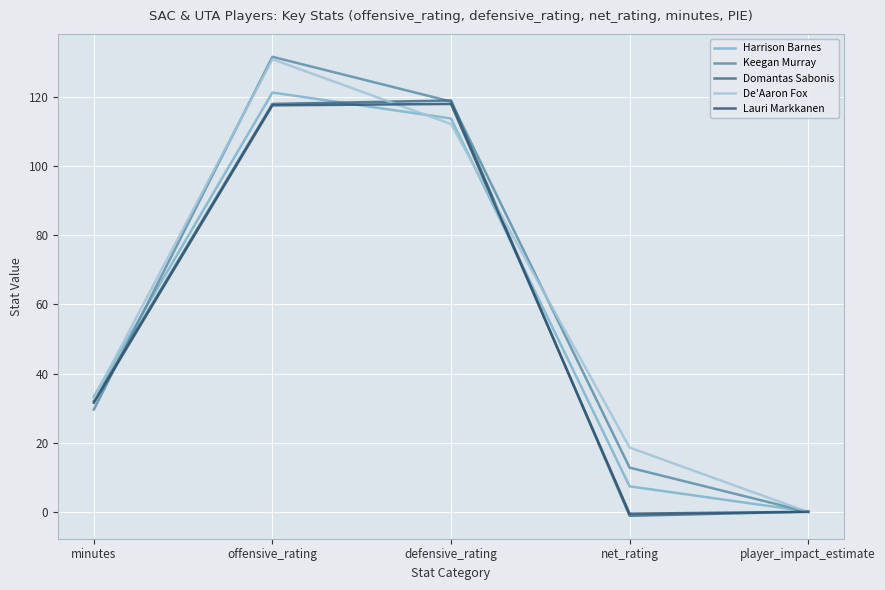

Does the chart display data point markers on the line(s)?

No